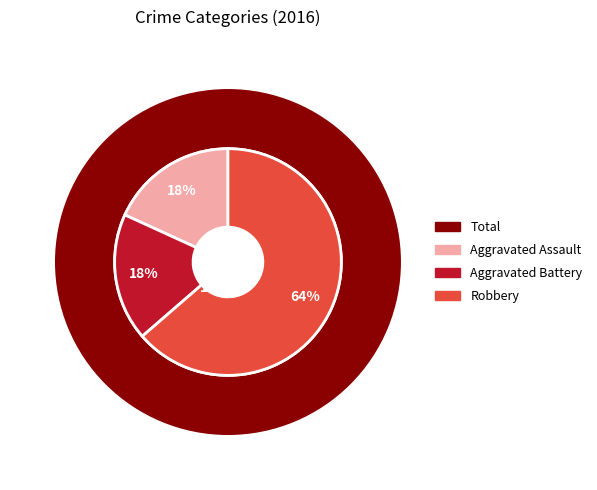

How much of the chart is everything except Robbery?

36.4%